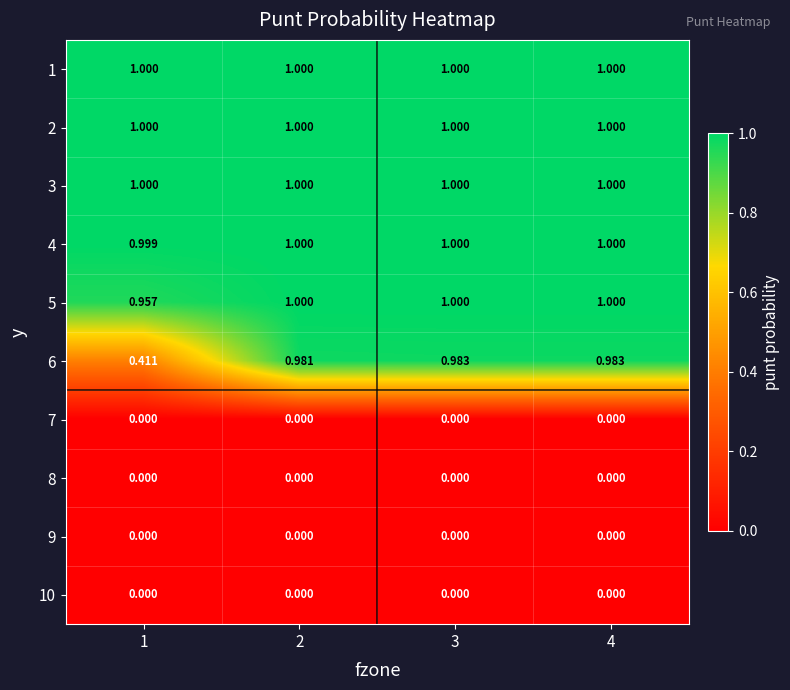

Is the value of 4 at 1 greater than the value of 7 at 4?

Yes